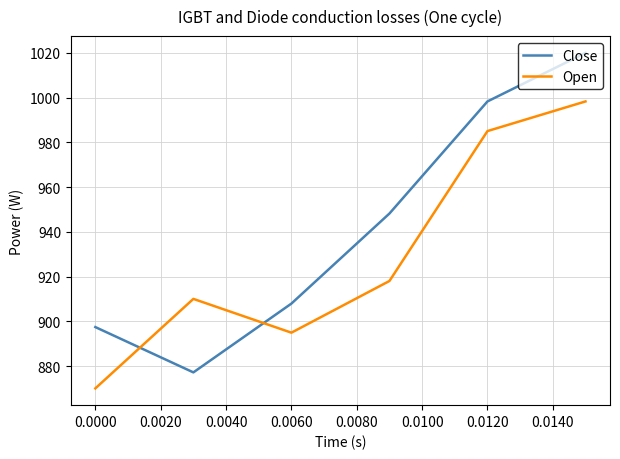

What is the greatest value displayed?

1020.0